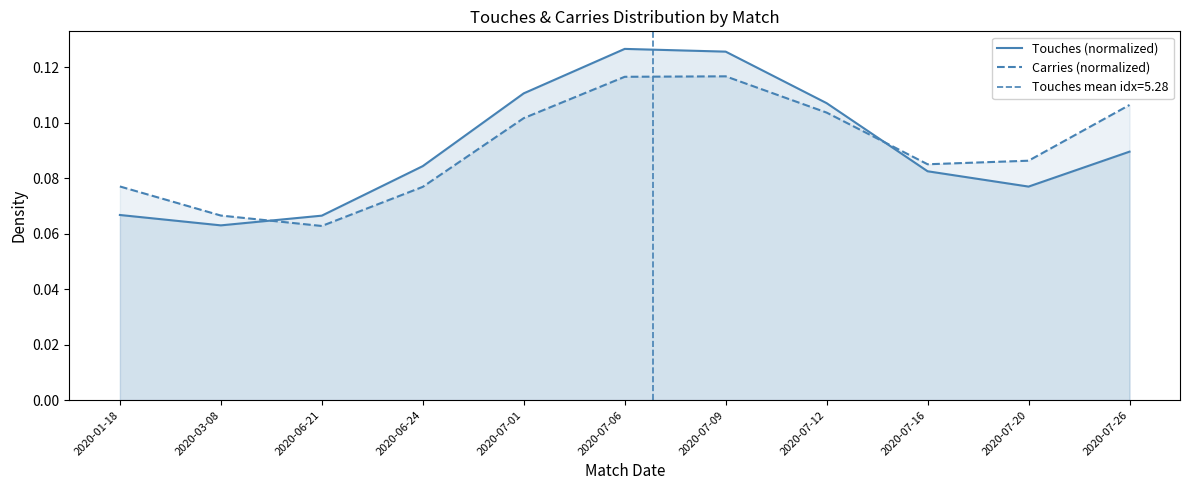

After their last crossing, which series has the higher values: Carries (normalized) or Touches (normalized)?

Carries (normalized)